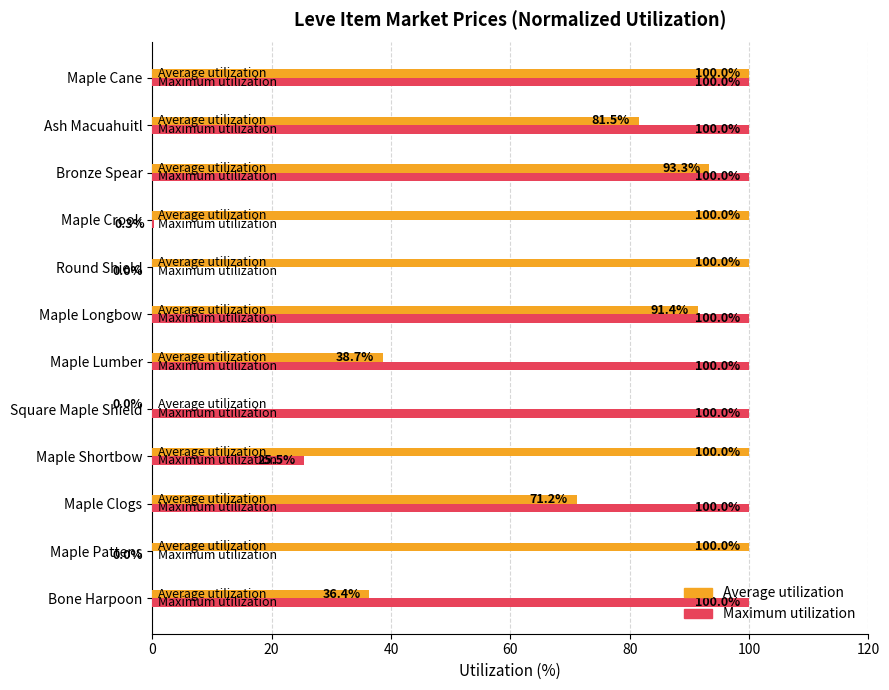

The value of Maximum utilization at Ash Macuahuitl is 170.3. True or false?

False